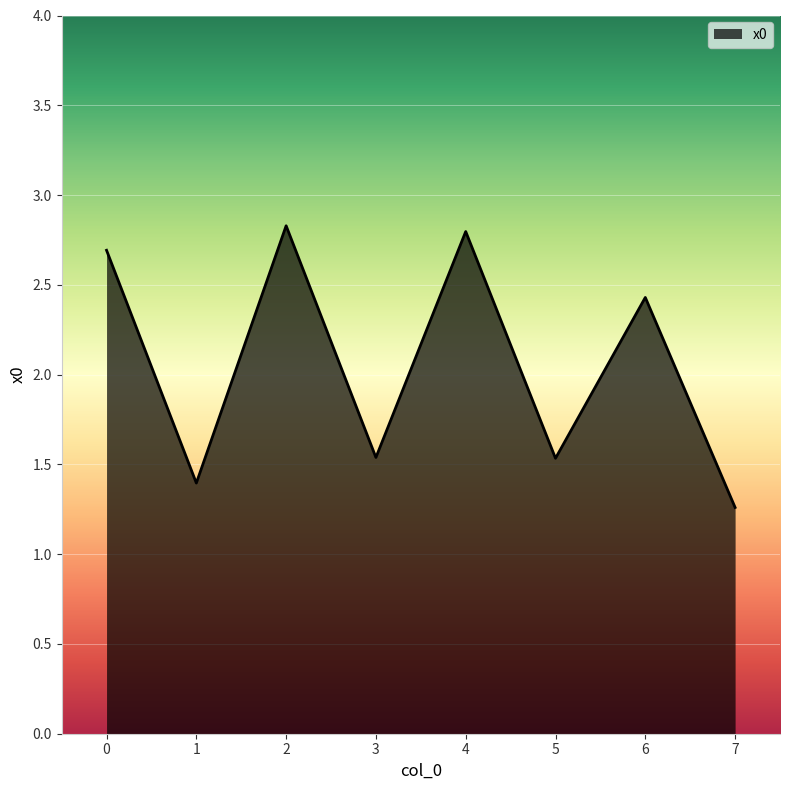

The value at 4 is 2.8. True or false?

True